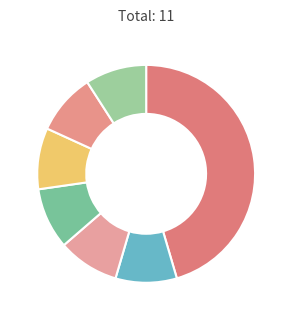

What is the largest slice in the pie chart?

Extension.url